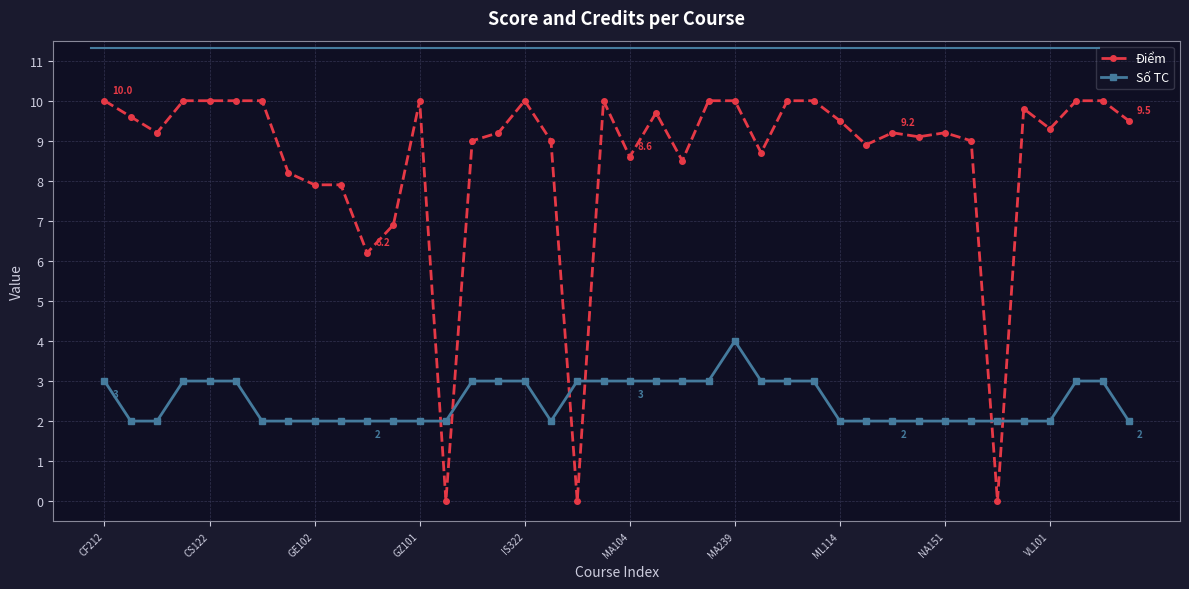

List the series in order of their overall mean, lowest first.

Số TC, Điểm